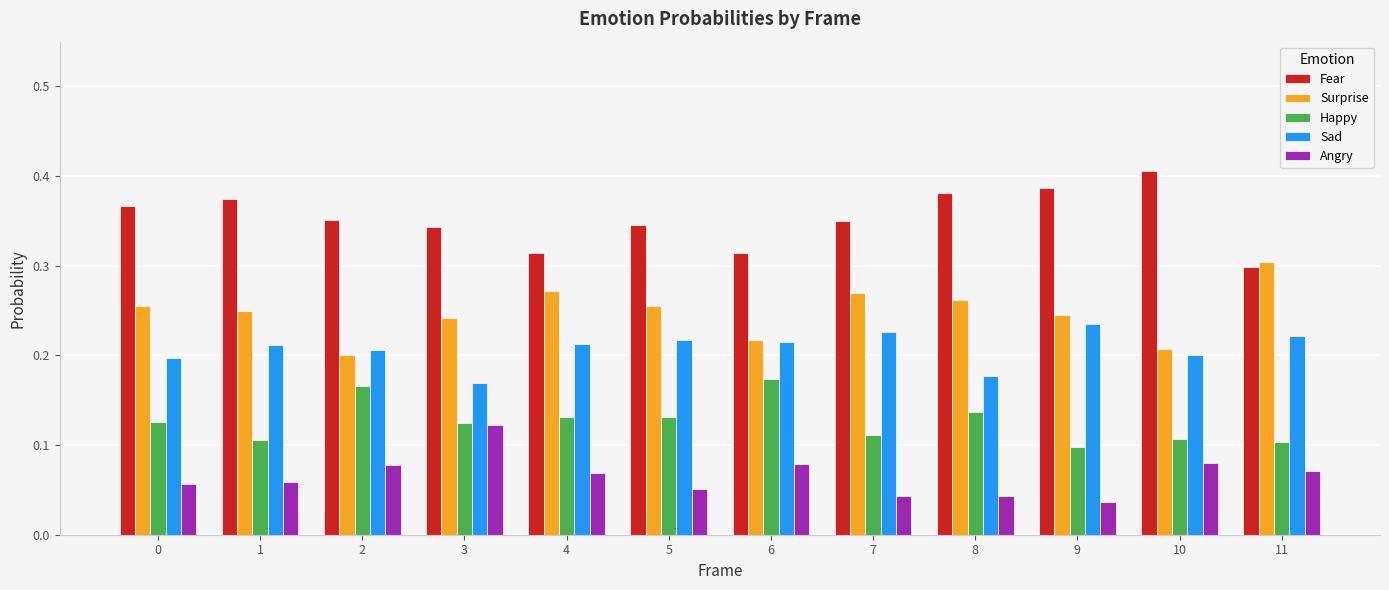

At which category does the chart reach its minimum across all series?

9